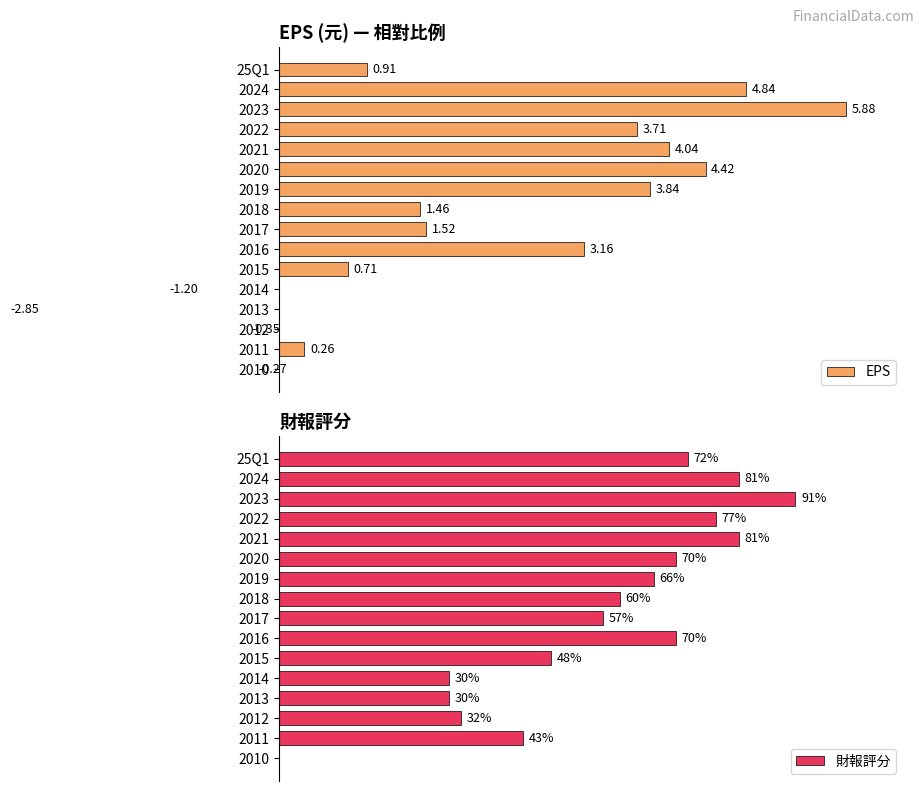

The 財報評分 series shows 106.6 at 25Q1. True or false?

False